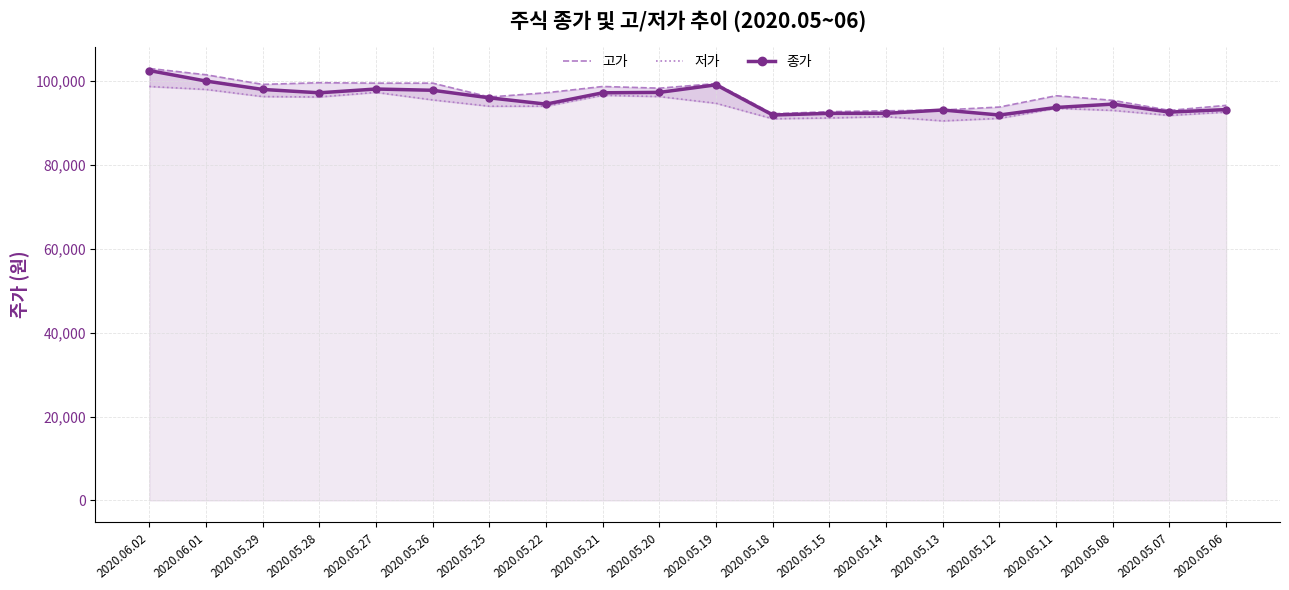

True or false: 고가 has a value of 93800 at 2020.05.12.

True